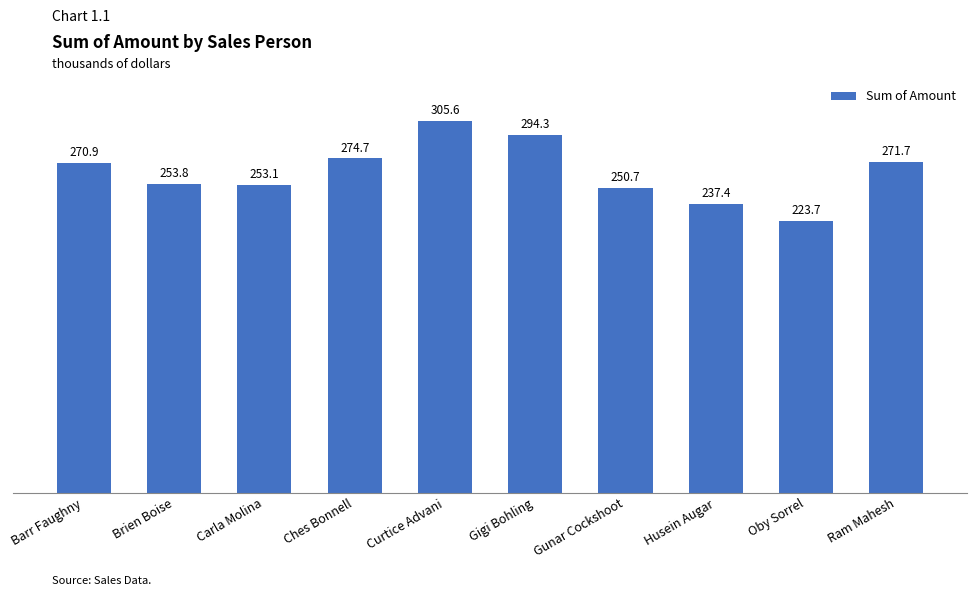

How many bars are there in total?

10